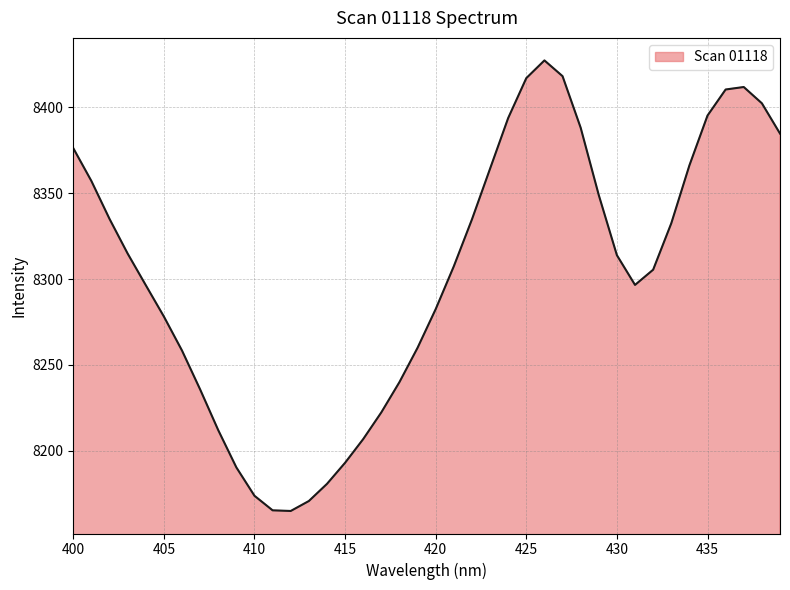

How many lines are shown in the chart?

1